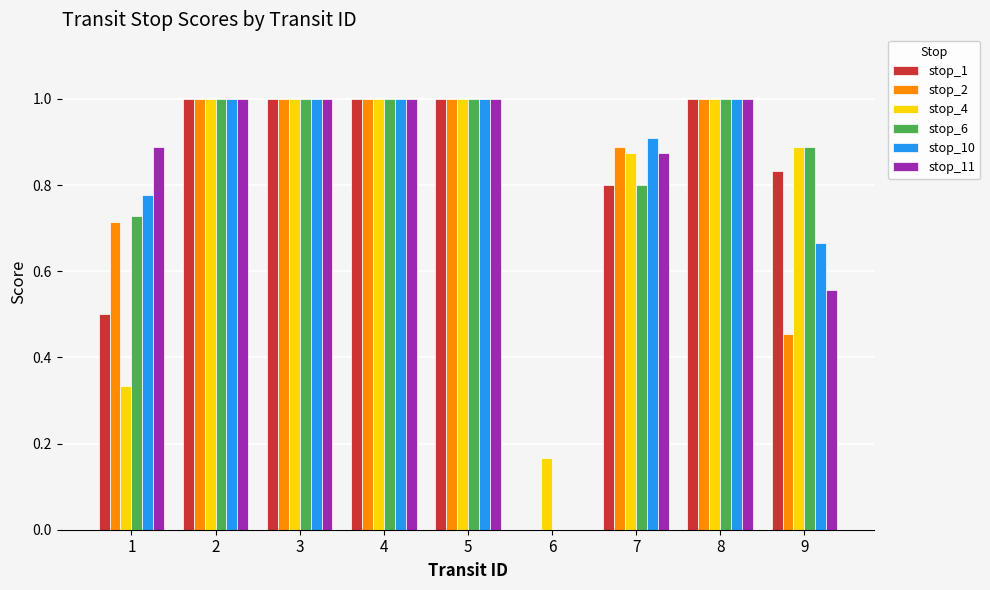

What is the maximum value shown in the chart?

1.0